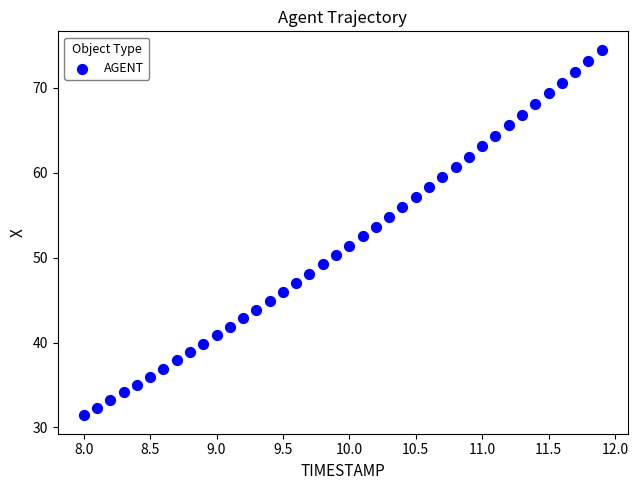

What is the range of X values (max minus min)?

3.9